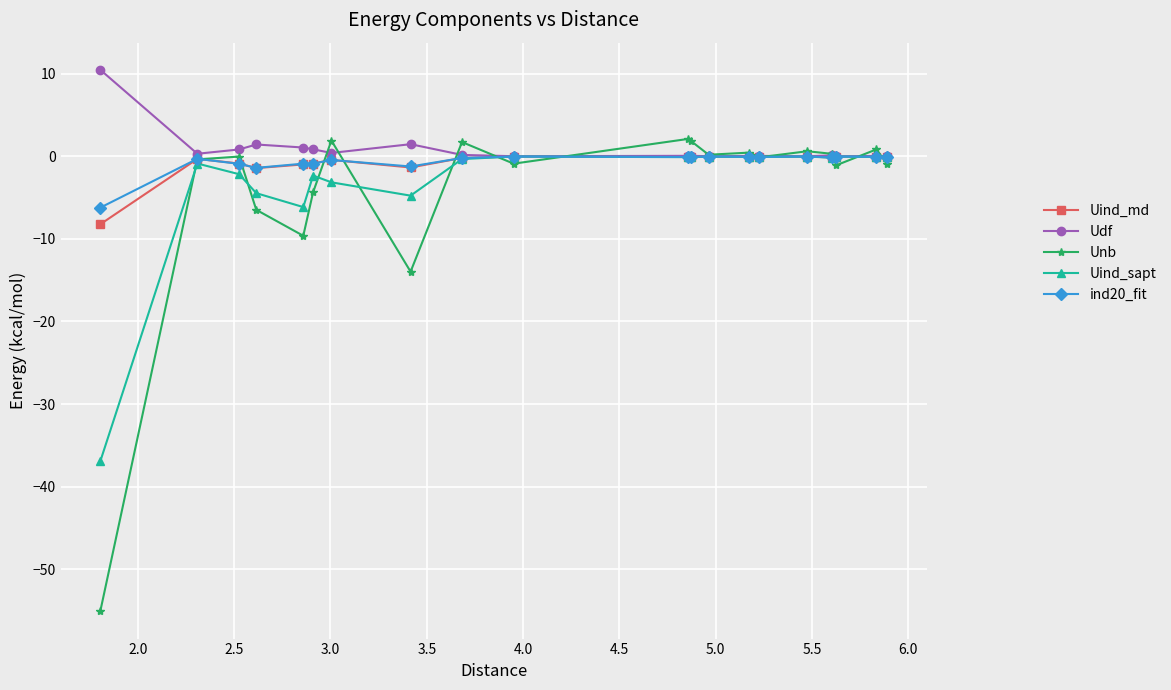

What is the greatest value displayed?

10.5